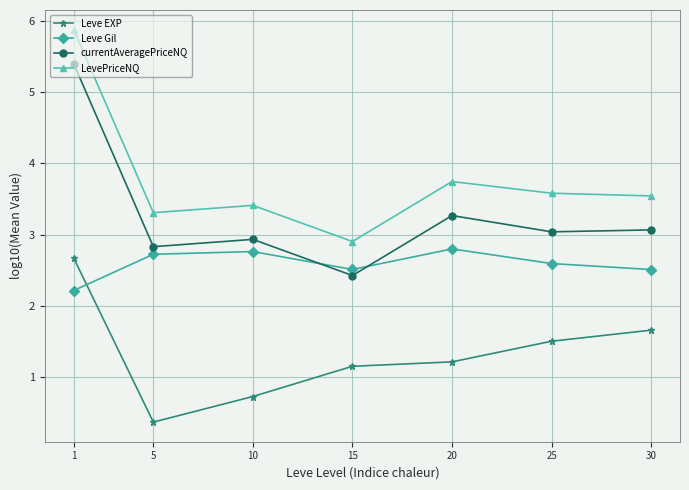

True or false: currentAveragePriceNQ has a value of 1.1 at 10.

False